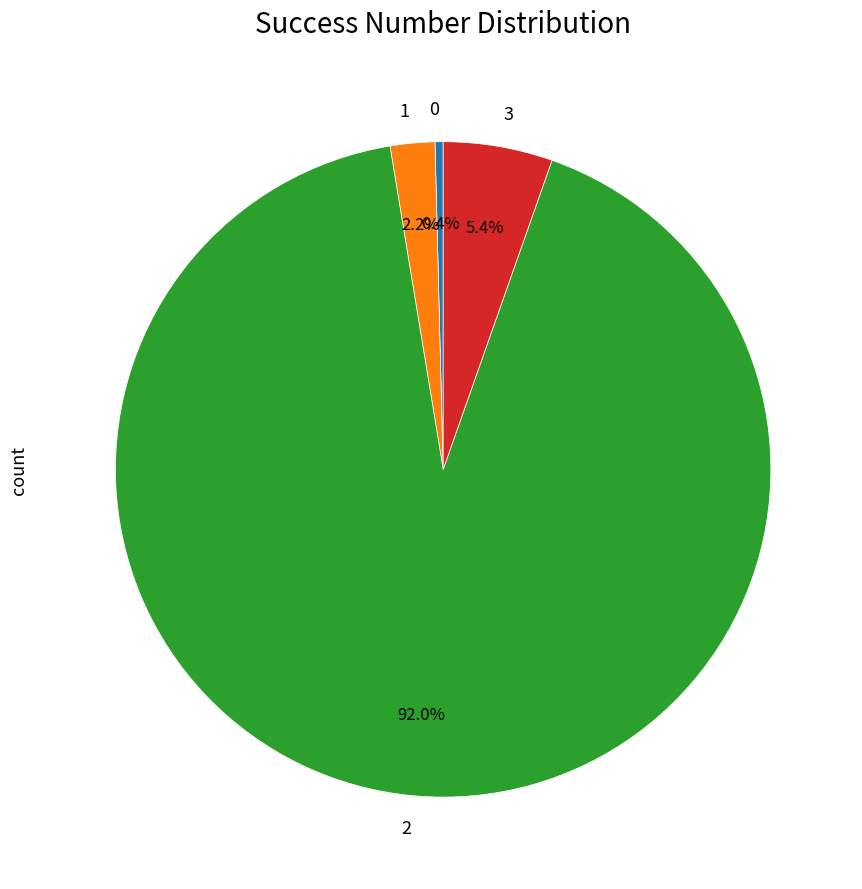

How many slices are in this pie chart?

4